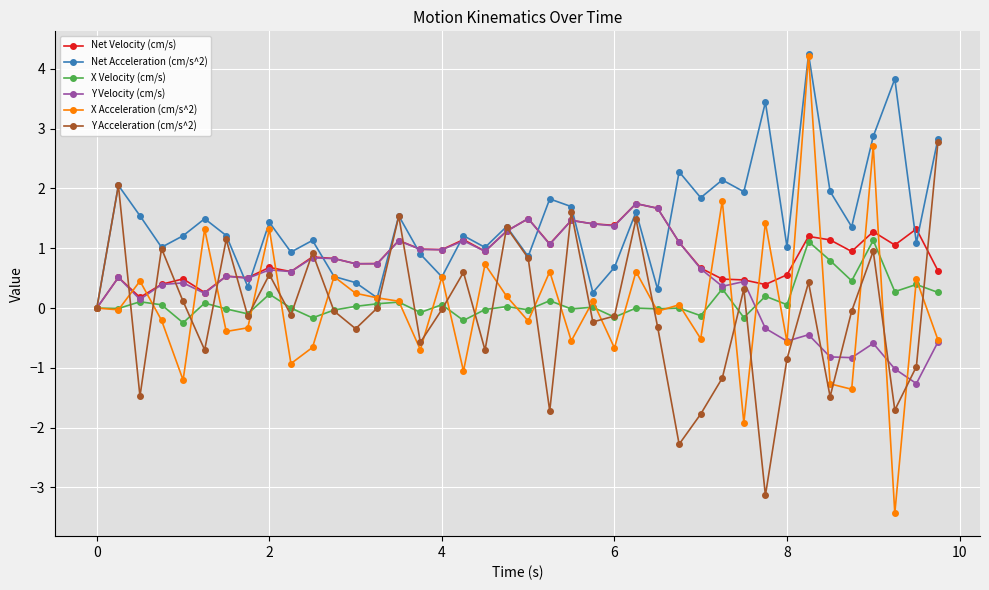

True or false: Y Velocity (cm/s) has more than 2 points higher than both neighbors.

True